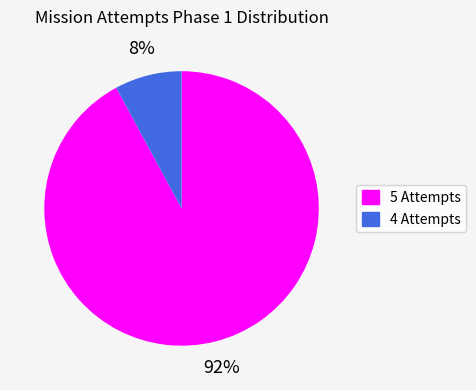

Count the number of slices in the pie.

2